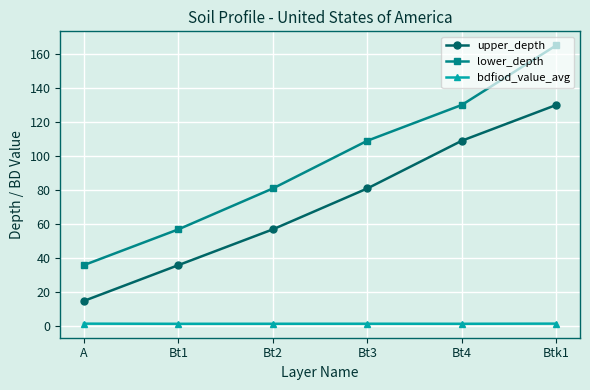

What is the label of the 3rd point from the right?

Bt3